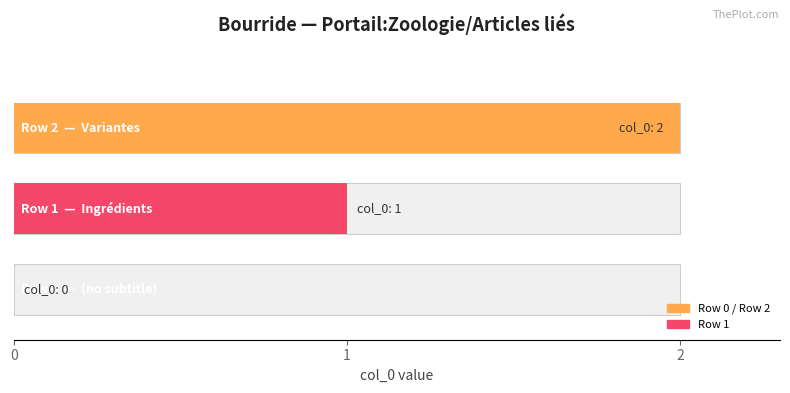

At which label is the value closest to 1?

Row 1